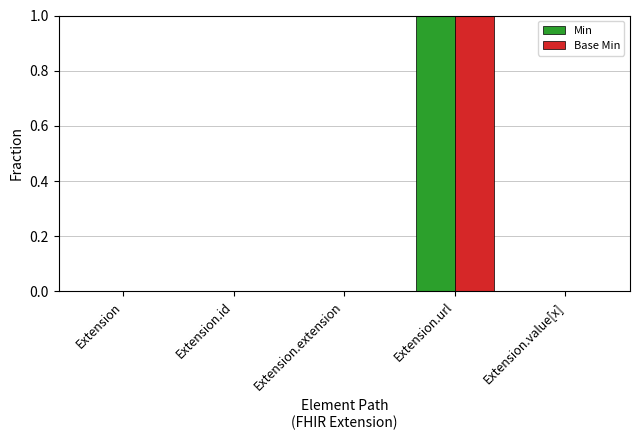

At which category does the chart reach its peak across all series?

Extension.url